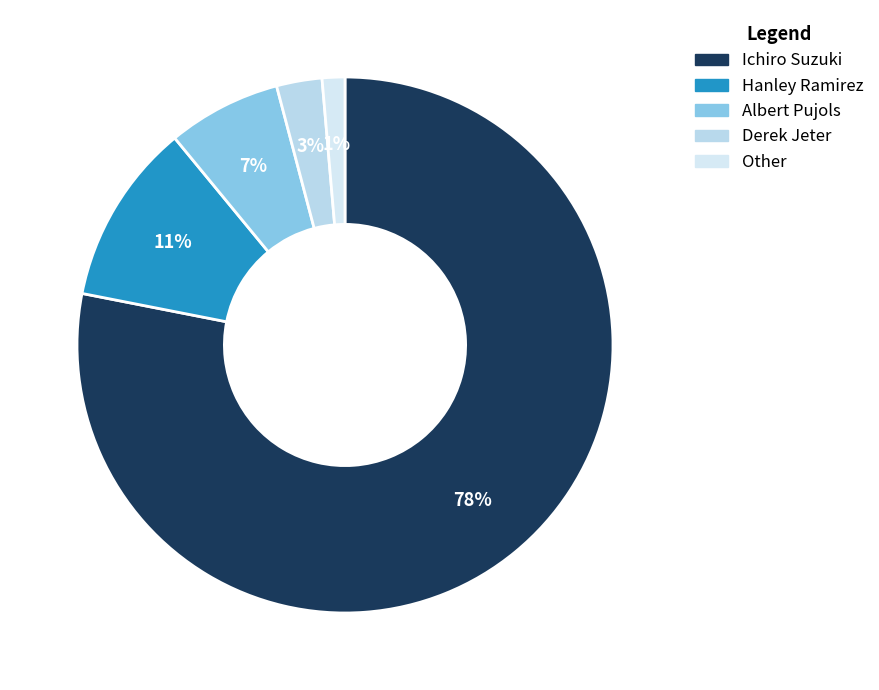

Does Derek Jeter account for over 50% of the chart?

No